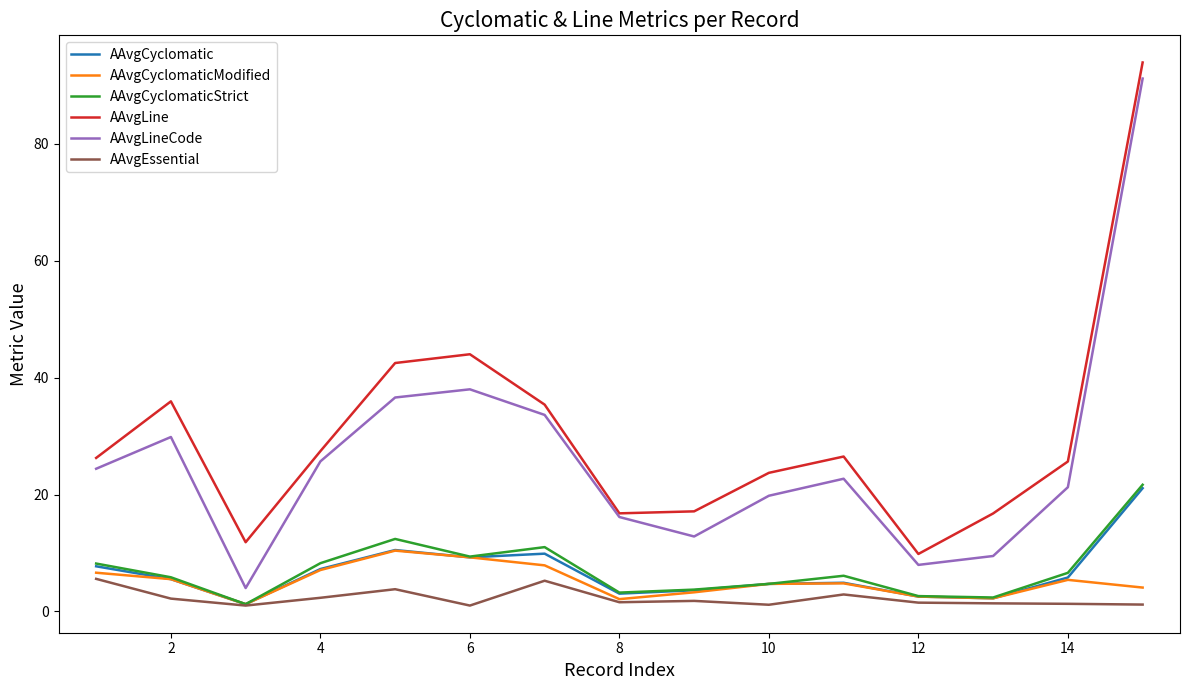

True or false: AAvgLineCode has more than 1 points higher than both neighbors.

True